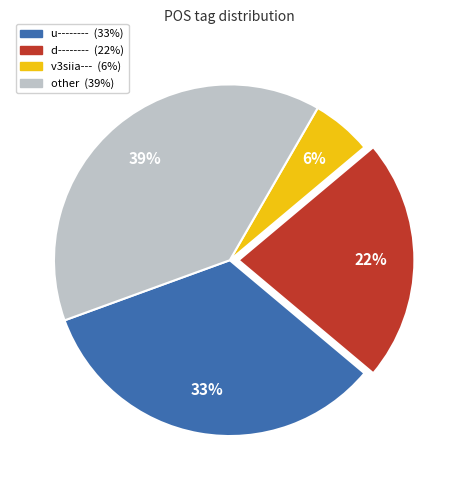

To the nearest percent, what is the average slice percentage?

25%